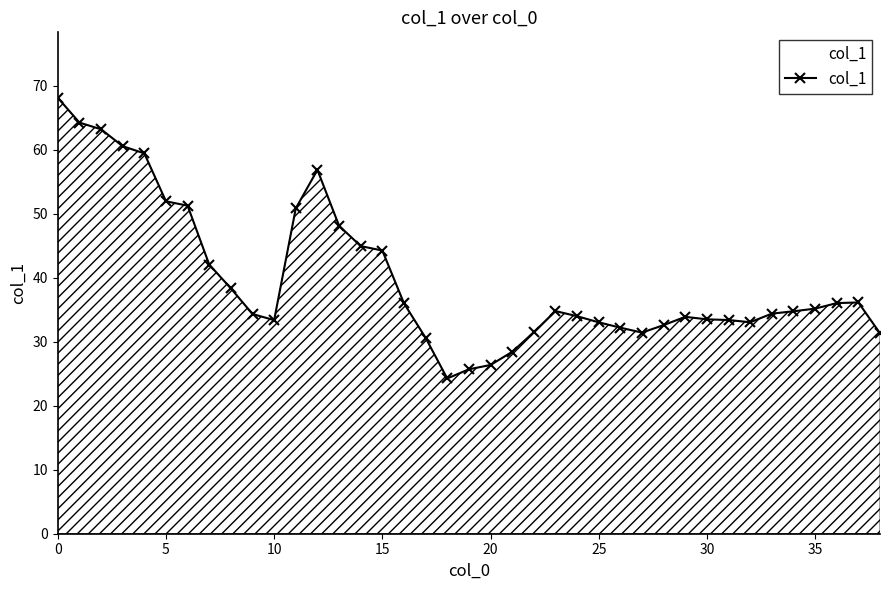

What is the average value?

39.9